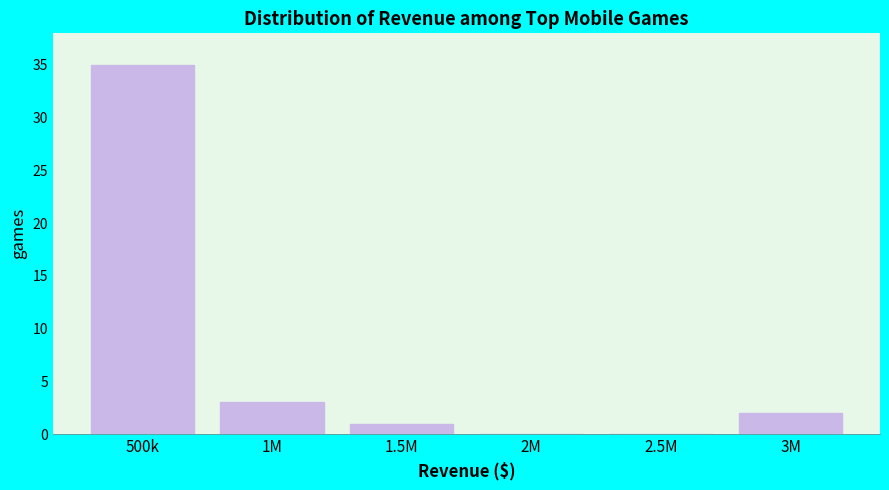

Reading left to right, extract all data points from this chart.

500k=35	1M=3	1.5M=1	2M=0	2.5M=0	3M=2